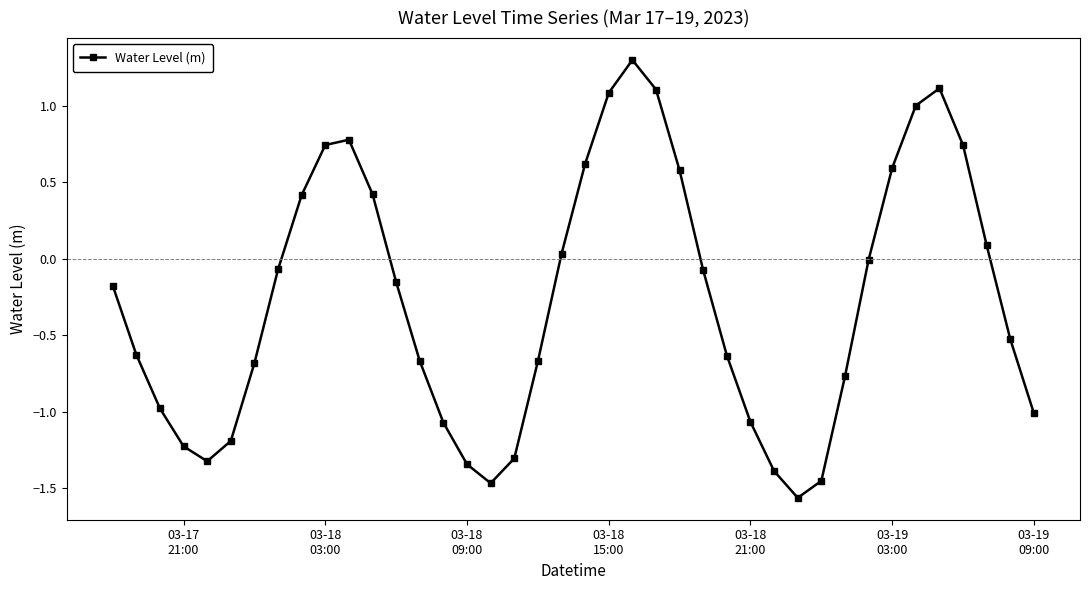

What is the sum of all values?

-10.8